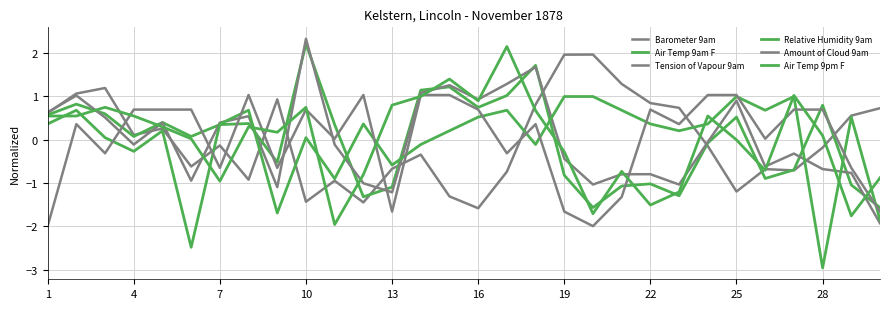

Is this an area chart (filled region under the line)?

No